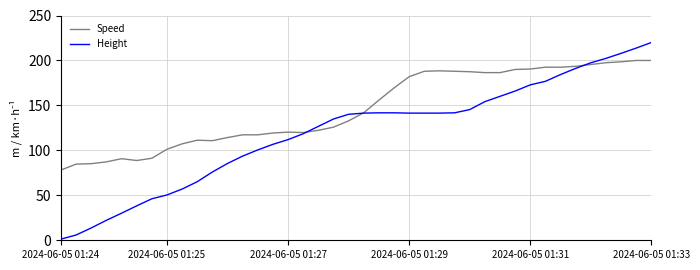

Which series has the largest total across all categories?

Speed